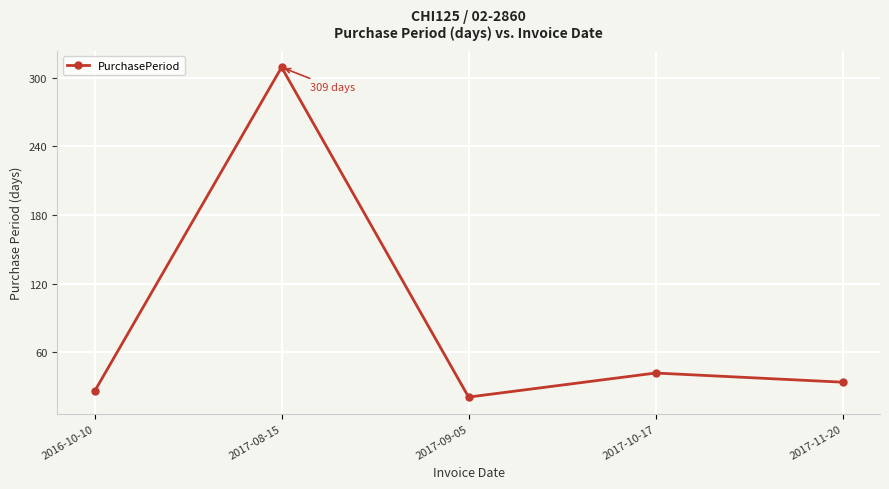

Does the chart have visible grid lines?

Yes